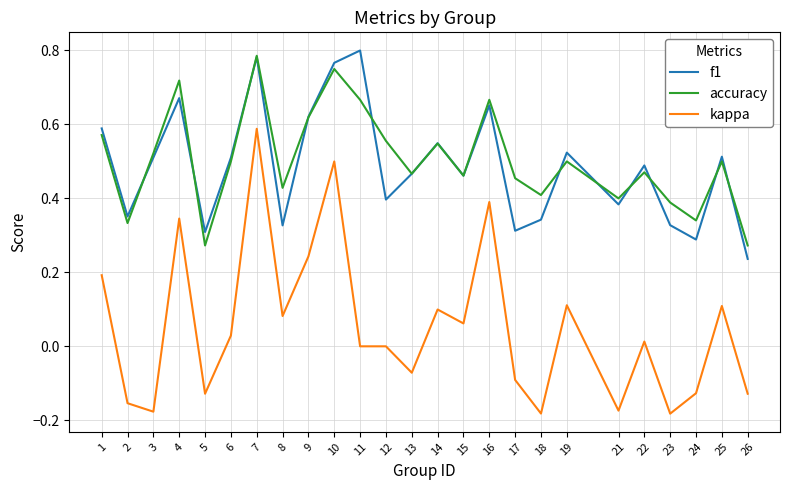

Which category has the highest value in the kappa series?

7